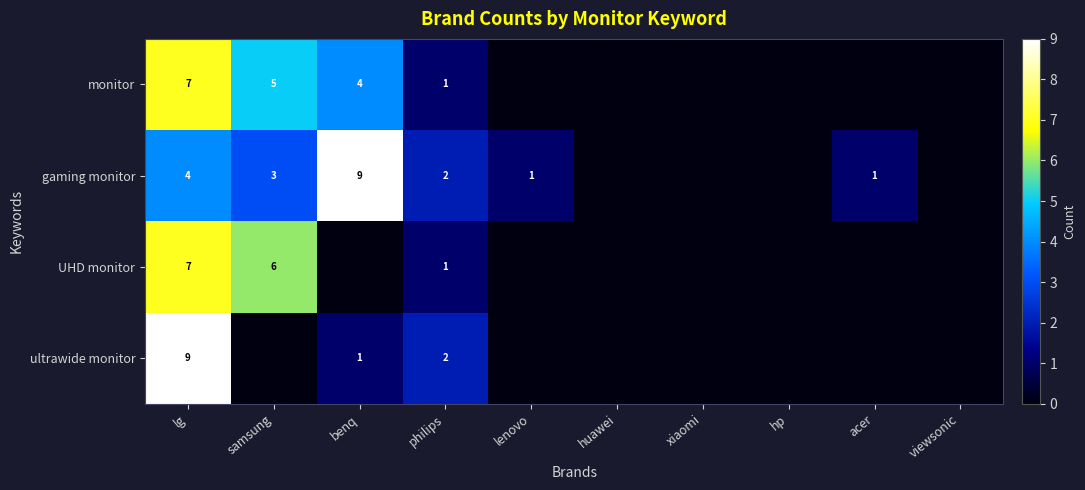

At how many categories does at least one series exceed 2?

3